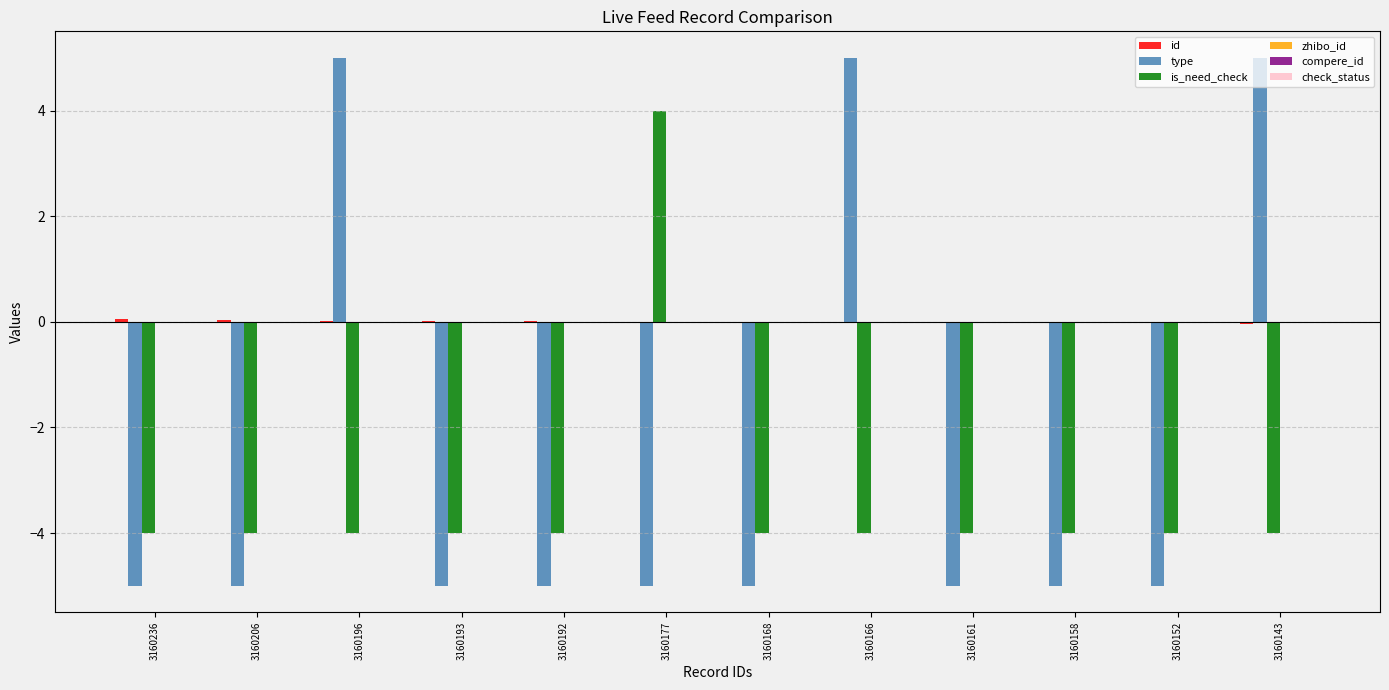

Is it true that type equals -5.0 at 3160206?

True